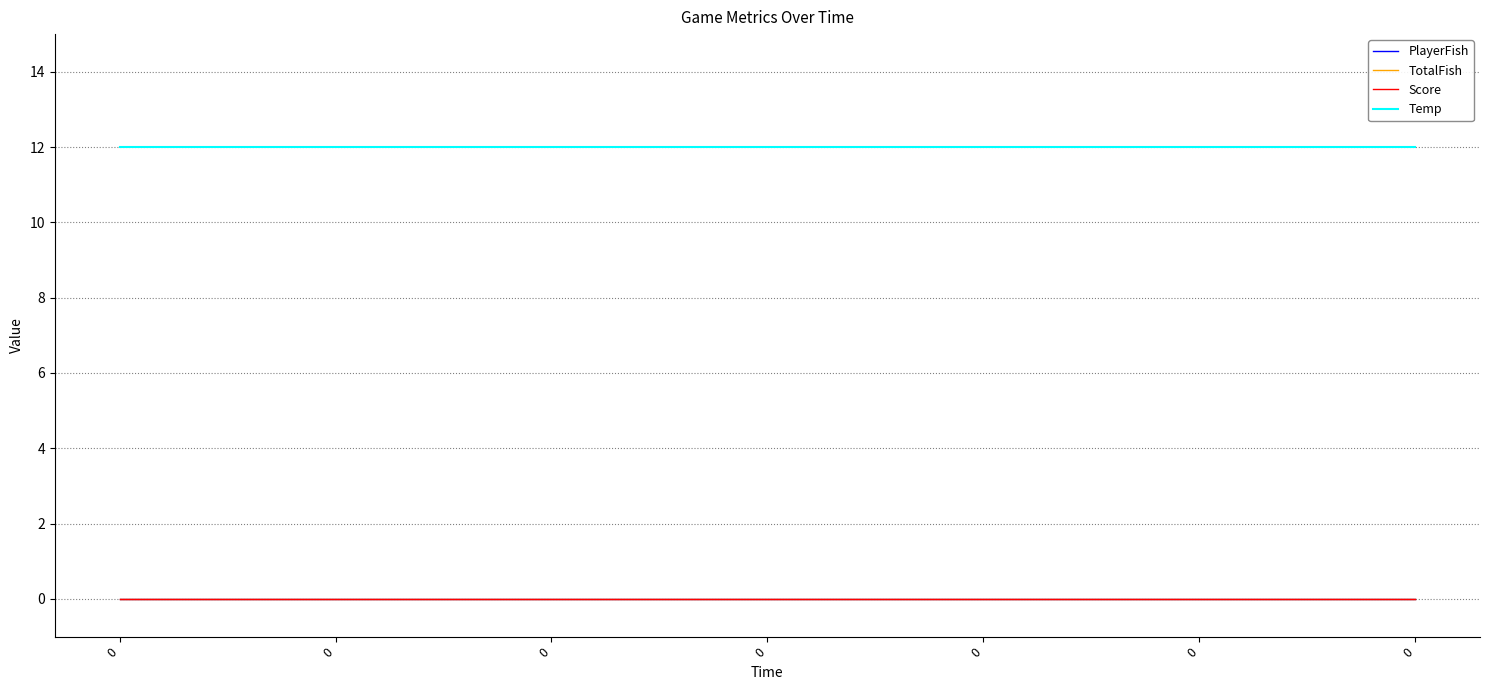

True or false: Temp and TotalFish intersect in this chart.

False